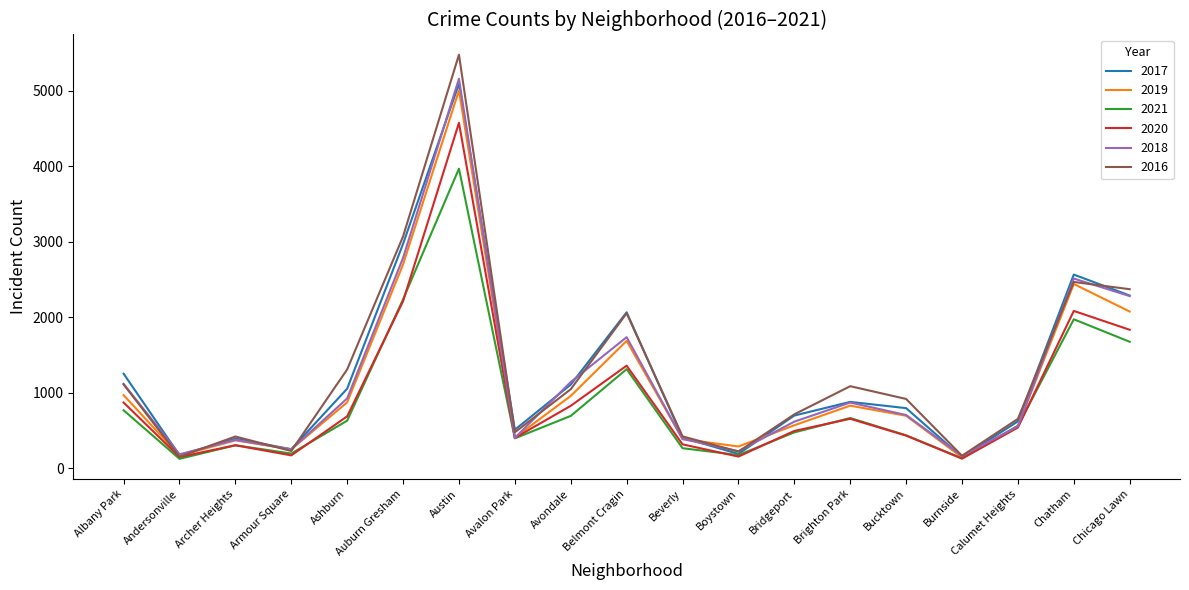

What is the spread (max minus min) of values at Austin?

1511